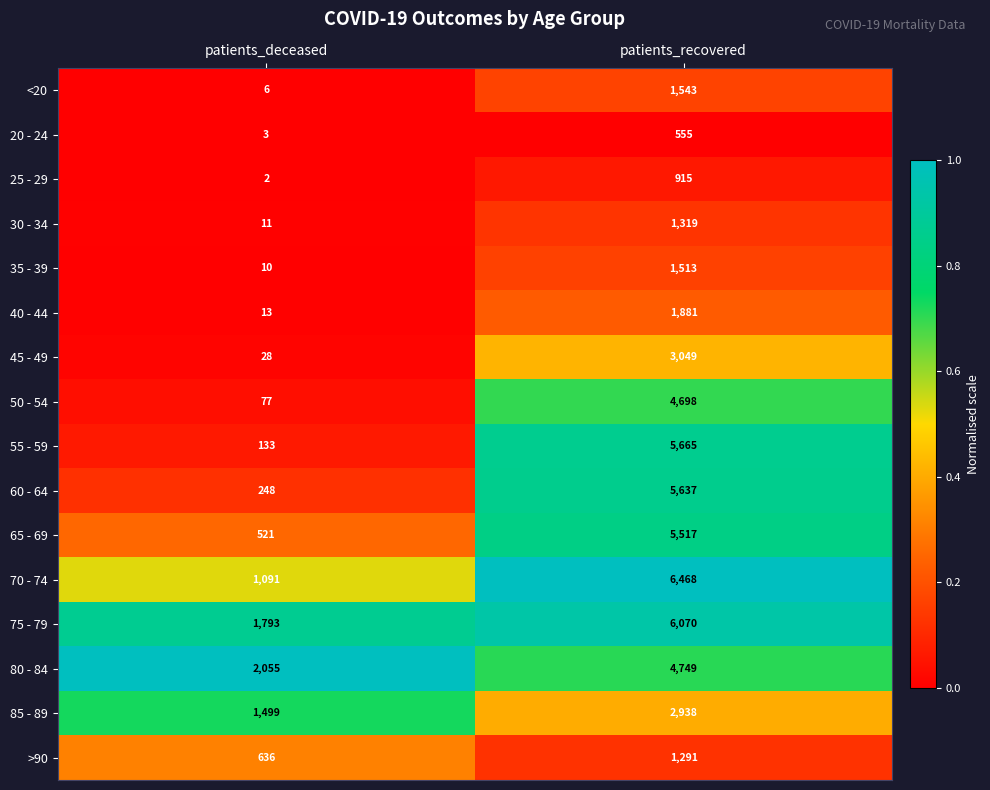

Rank the series at patients_deceased from lowest to highest value.

25 - 29, 20 - 24, <20, 35 - 39, 30 - 34, 40 - 44, 45 - 49, 50 - 54, 55 - 59, 60 - 64, 65 - 69, >90, 70 - 74, 85 - 89, 75 - 79, 80 - 84